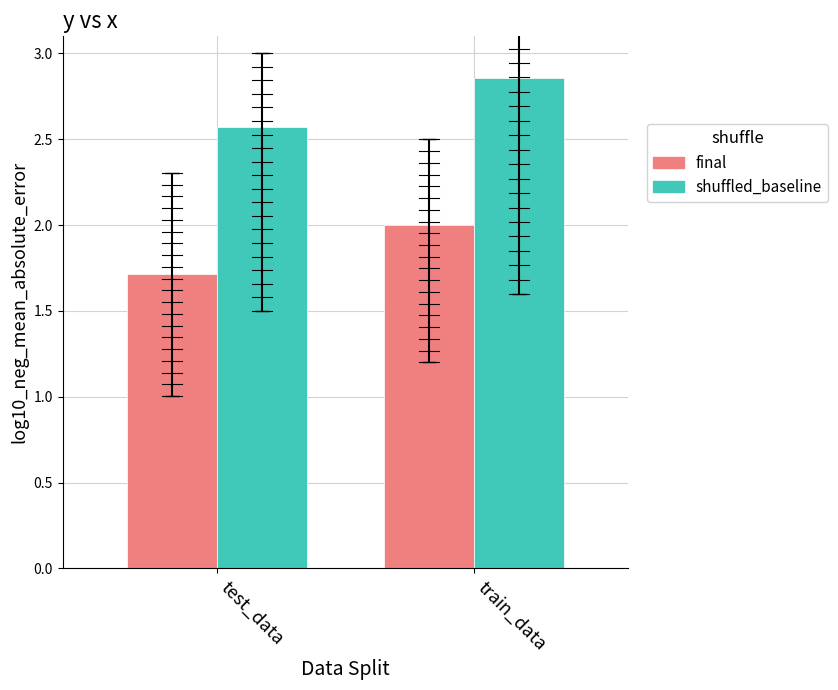

Is it true that final equals 0.5 at test_data?

False